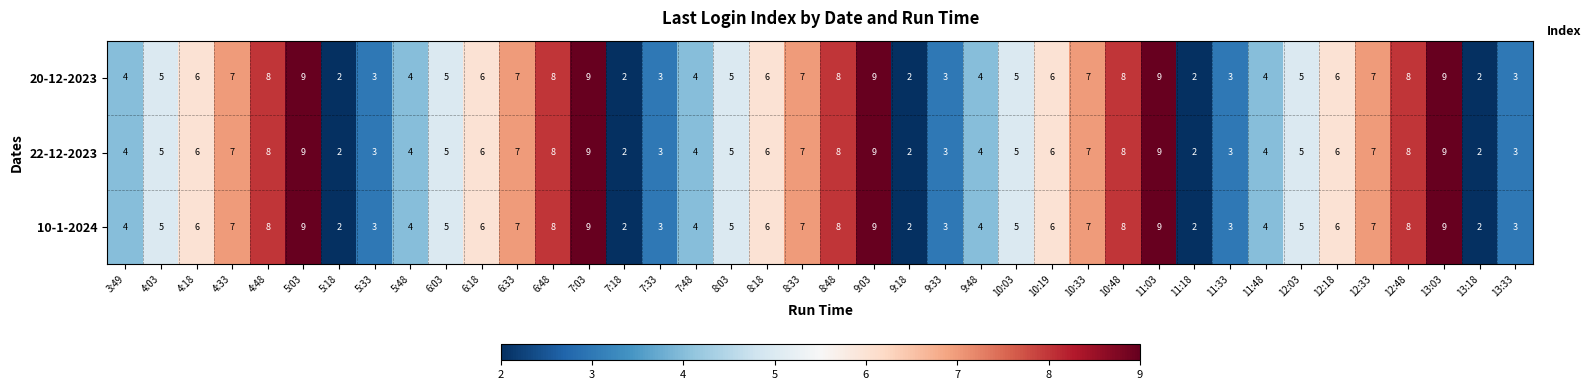

What is the highest value of the 22-12-2023 series?

9